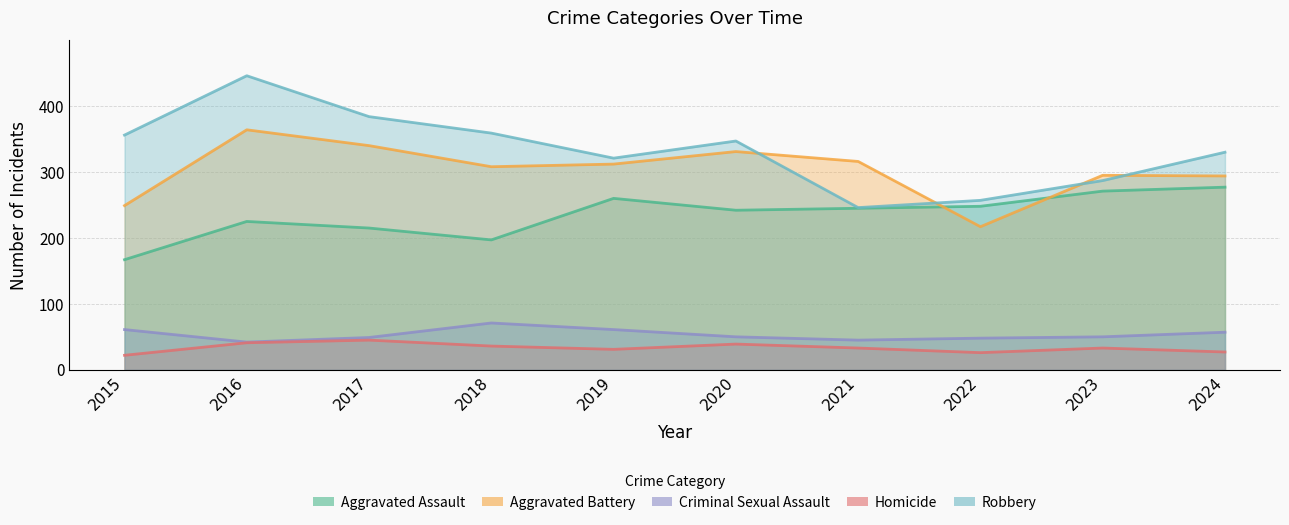

Is the value of Criminal Sexual Assault at 2019 greater than the value of Robbery at 2022?

No